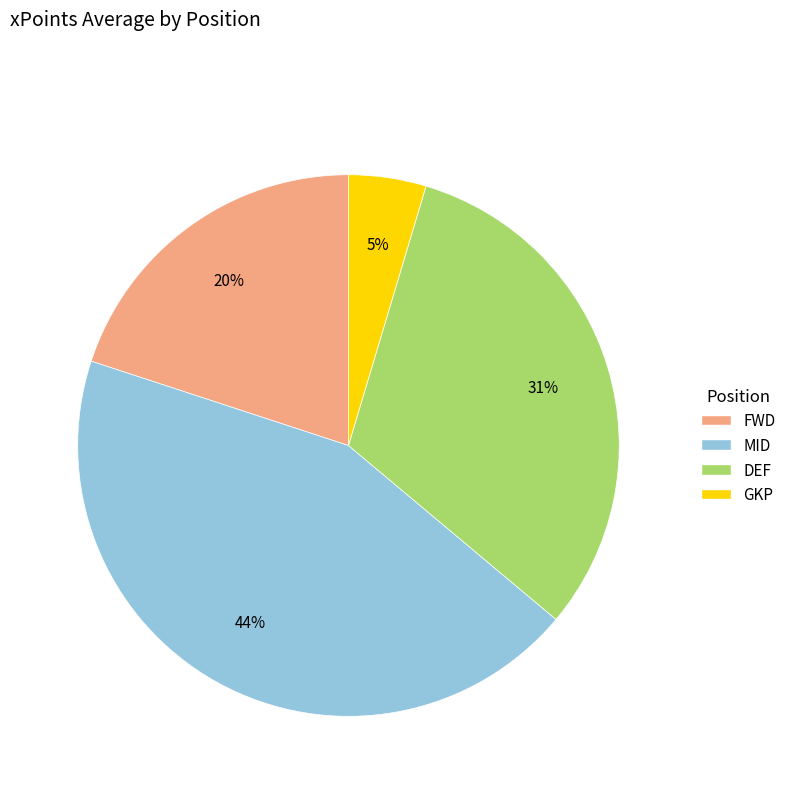

To the nearest percent, what portion does DEF represent?

31%